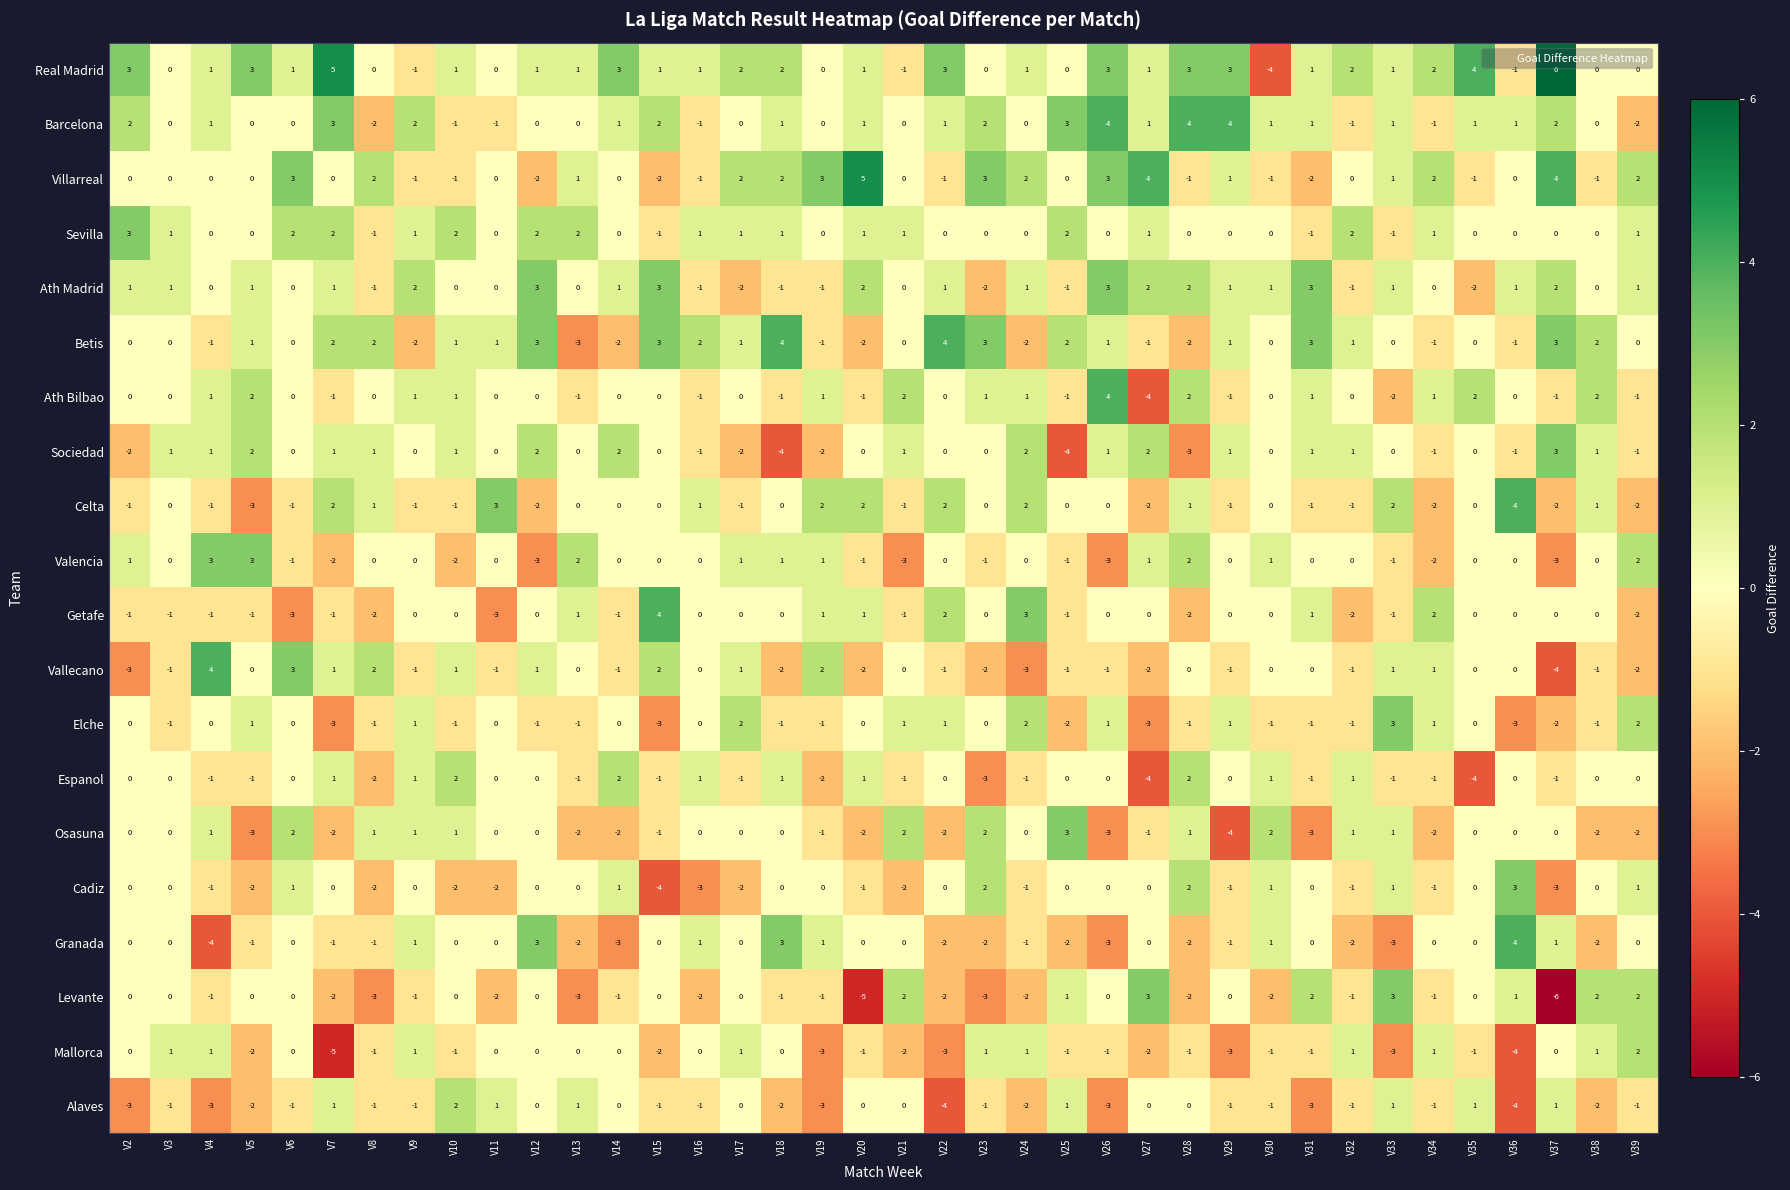

What is the difference between the maximum and minimum values in the Valencia series?

6